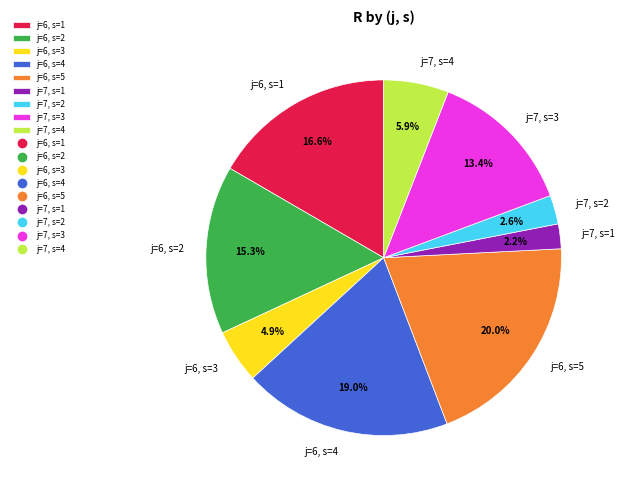

Which slice is the largest?

j=6, s=5